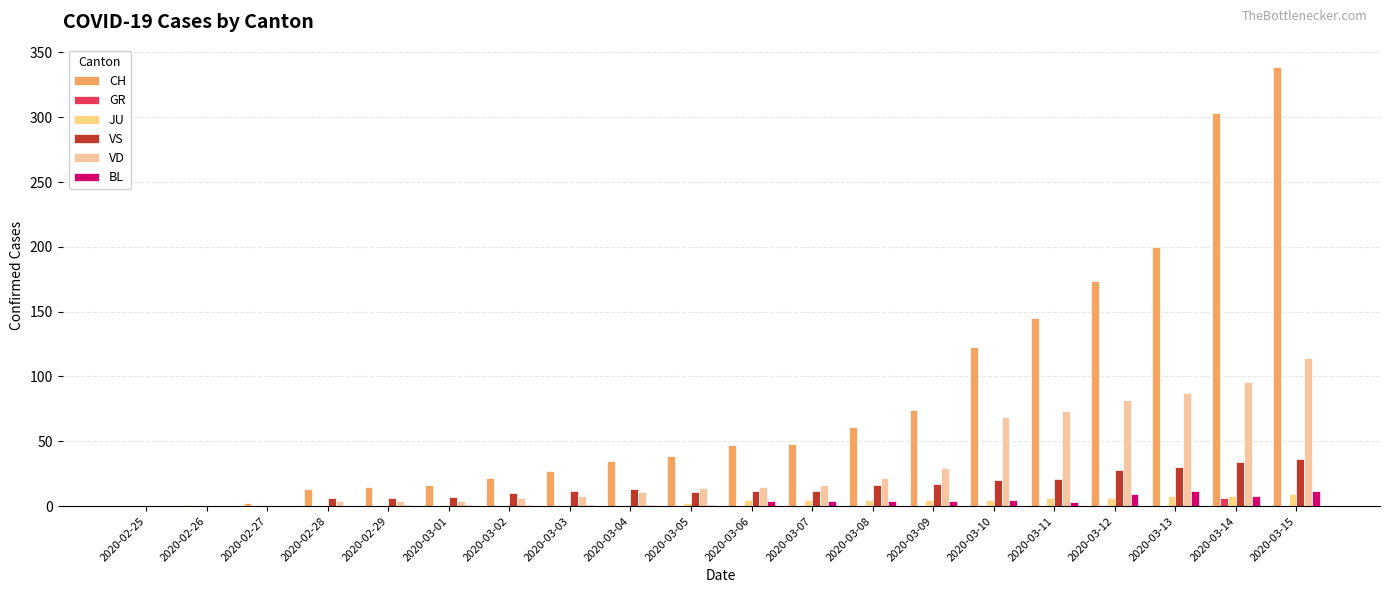

What is the average value of the VD series?

33